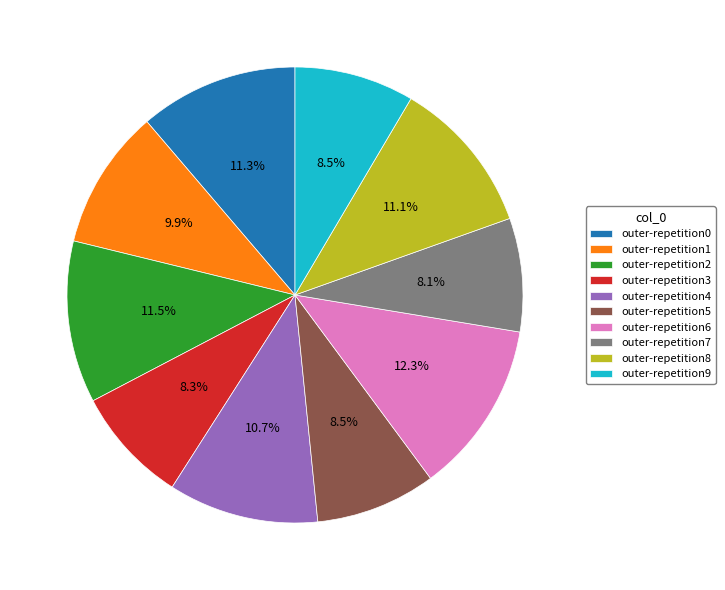

Does outer-repetition5 represent more than half of the total?

No